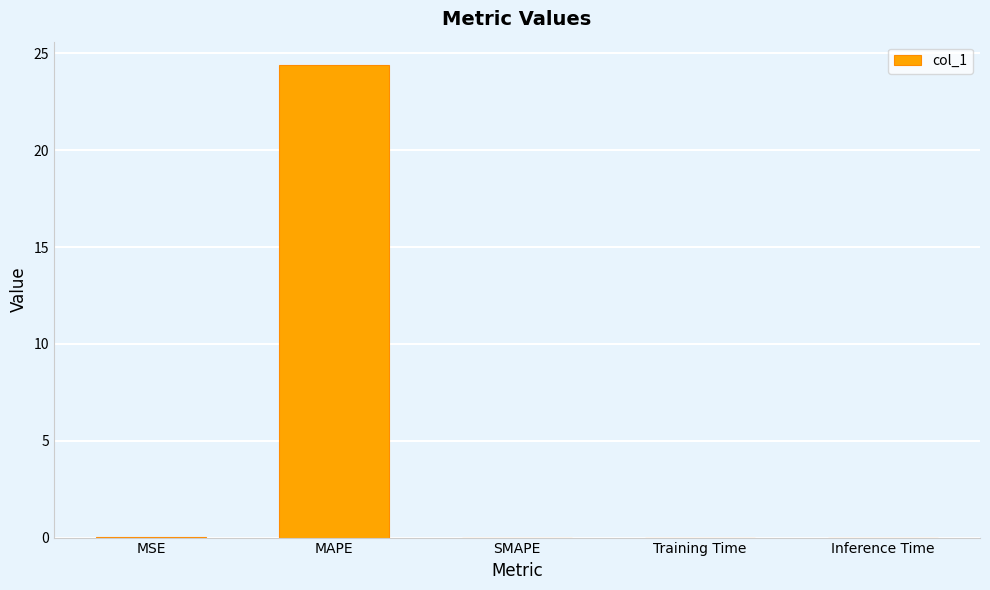

What is the maximum value shown in the chart?

24.4